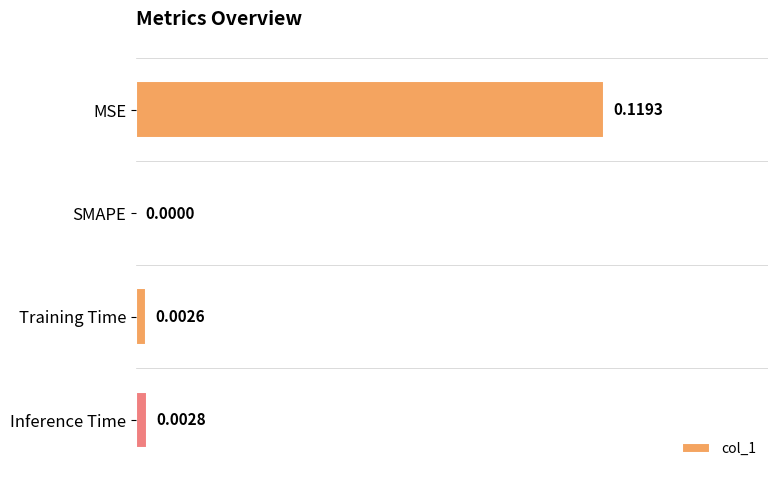

Which category has the highest value across all series?

MSE